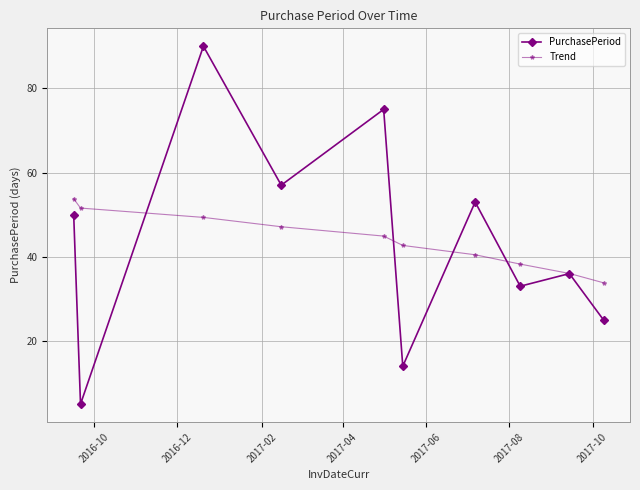

What is the maximum value for Trend?

53.8